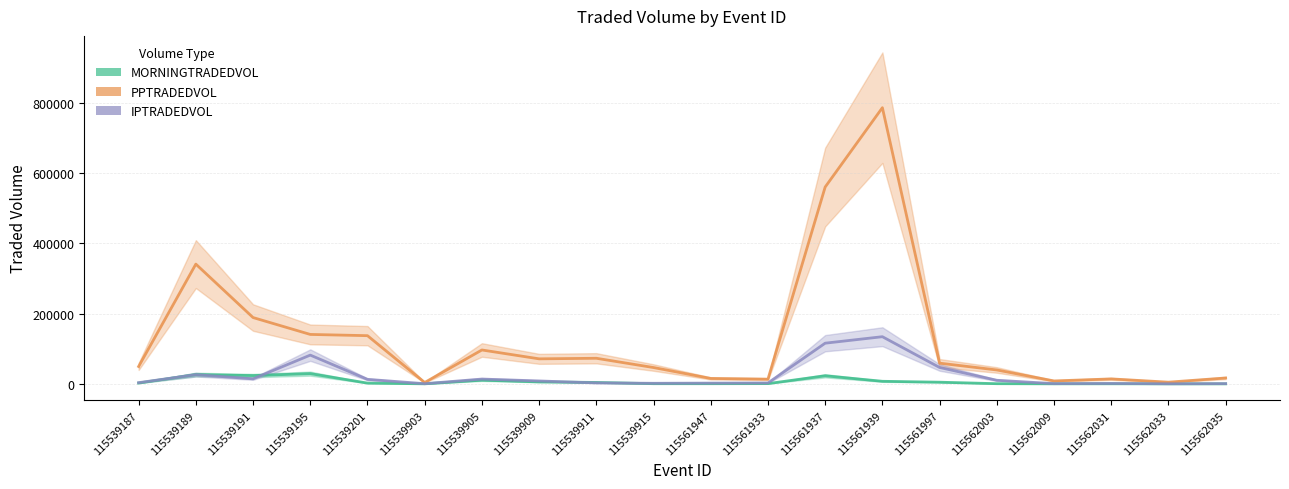

Reading left to right, transcribe all the data shown in this chart.

MORNINGTRADEDVOL: 2296.5	26373.1	23548.1	29101.0	2120.8	85.7	10440.3	5551.4	4012.0	440.0	402.0	675.9	22954.9	7263.2	4694.4	450.1	80.3	181.3	33.2	35.5
PPTRADEDVOL: 49386.4	340888.7	188733.3	140680.7	137152.0	3857.8	96435.5	71182.8	72814.7	46423.3	15376.7	13361.1	560348.5	786235.3	58889.5	39520.8	8280.2	14086.2	4790.0	16693.9
IPTRADEDVOL: 3379.5	26143.1	14299.5	81820.4	12812.8	432.7	13638.5	8233.7	2664.1	1578.5	2111.6	2517.5	115759.4	134214.2	46603.2	10187.8	625.4	1138.2	177.3	622.5